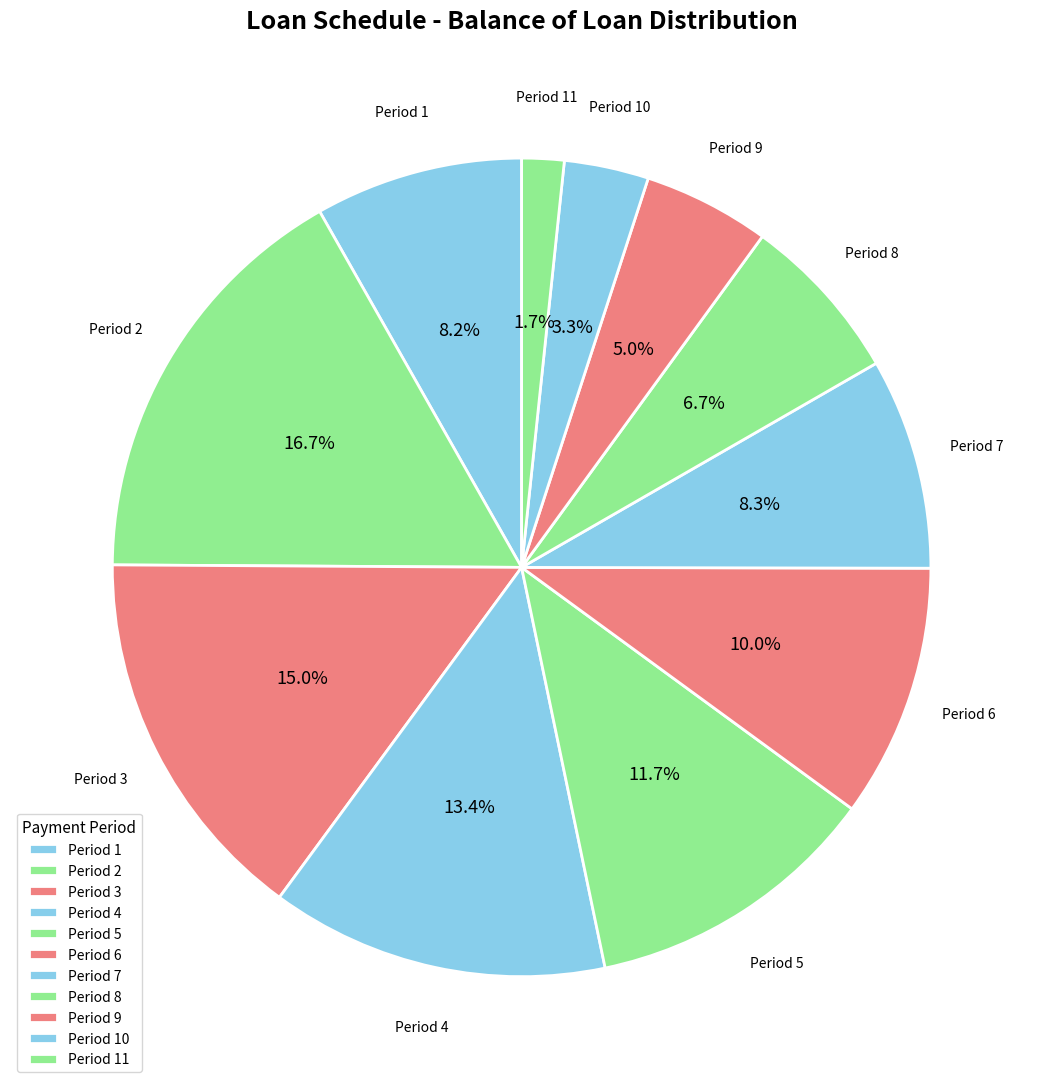

Is there a majority slice in this chart?

No